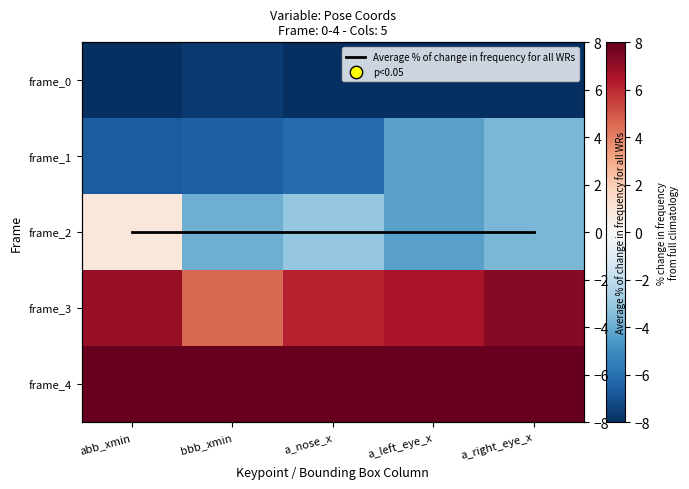

List the series in order of their peak value, lowest first.

frame_0, frame_1, Average % of change in frequency for all WRs, frame_2, frame_3, frame_4